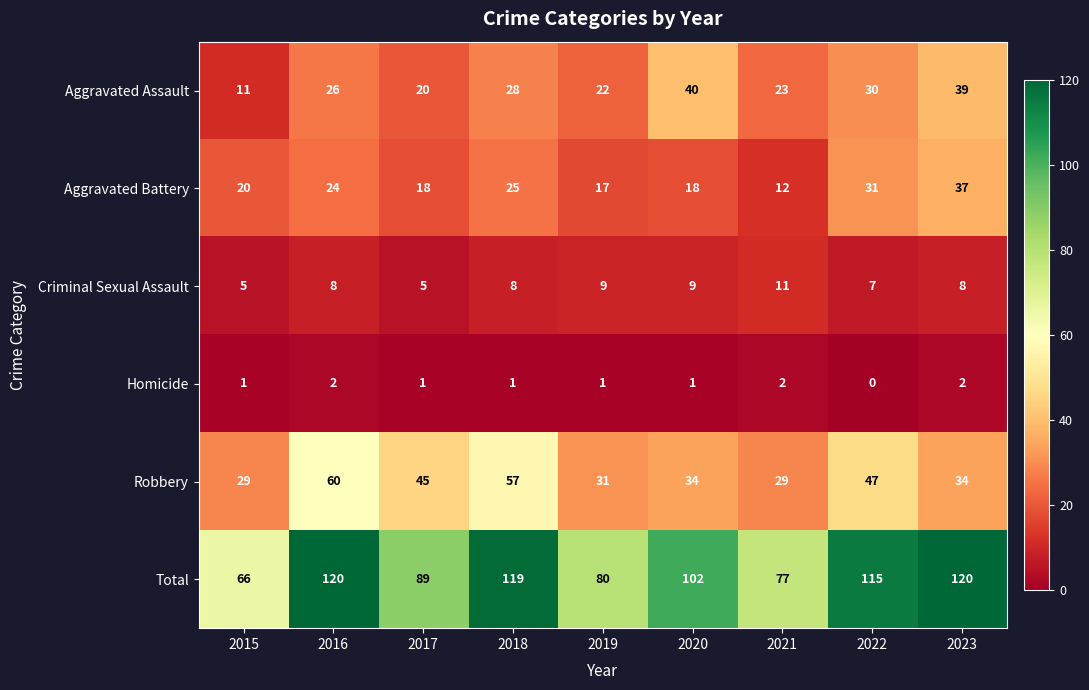

What is the maximum value shown in the chart?

120